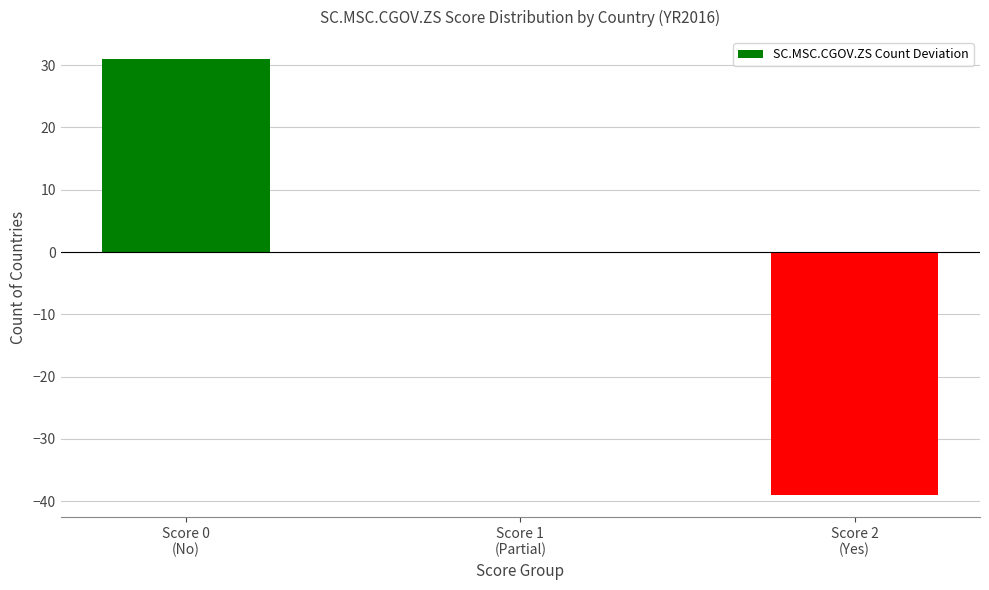

The value at Score 1
(Partial) is 0. True or false?

True